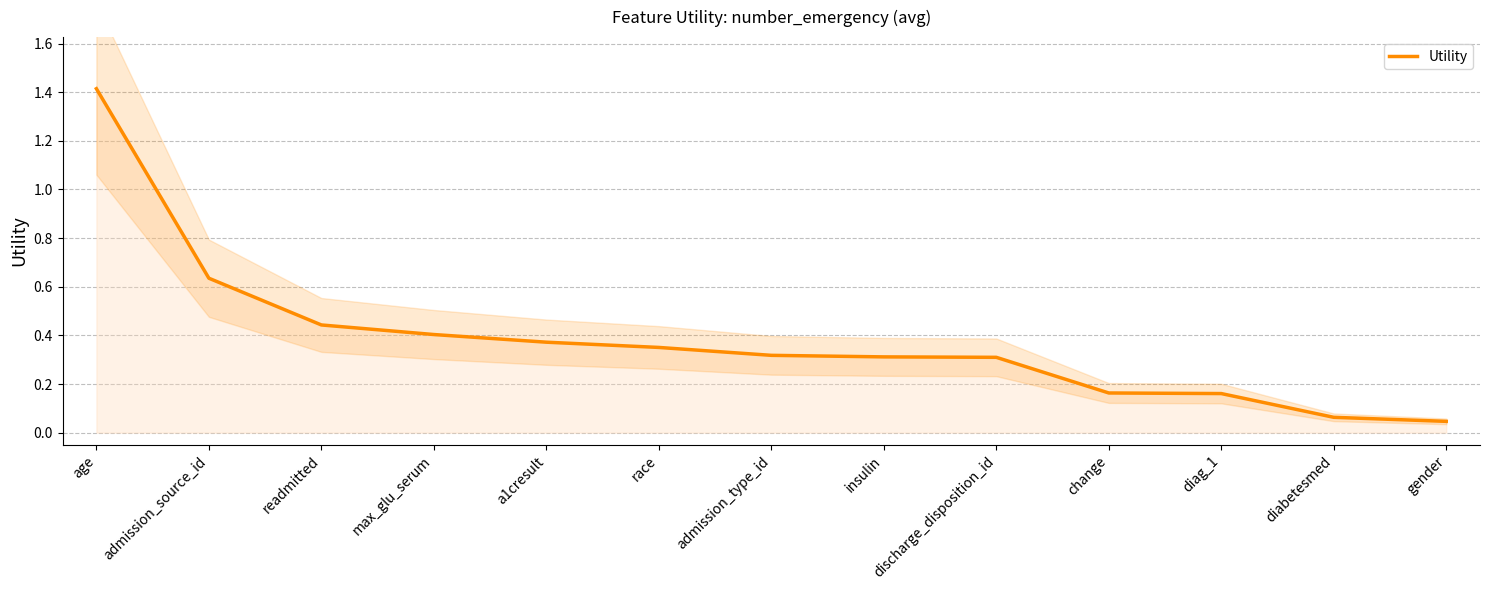

Is it true that the value at diabetesmed is 0.0?

False